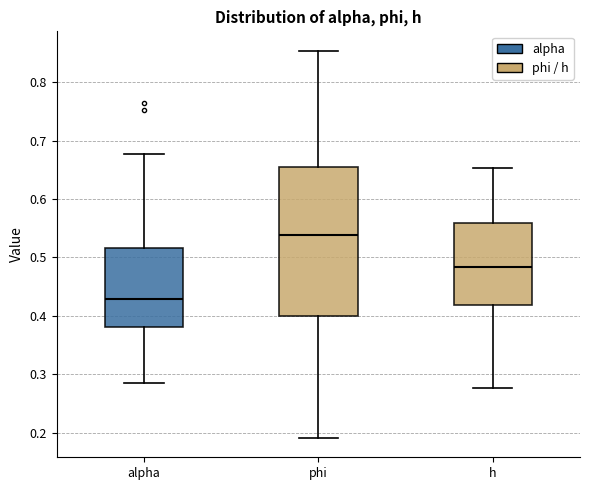

Reading left to right, read every box against the y-axis: the position of its median line, the range the box covers, and the ends of its whiskers. The values are not printed on the chart, so give them approximately, as read against the axis.

alpha: median 0.43, box 0.38 to 0.52, whiskers 0.29 to 0.68
phi: median 0.54, box 0.40 to 0.65, whiskers 0.19 to 0.85
h: median 0.48, box 0.42 to 0.56, whiskers 0.28 to 0.65